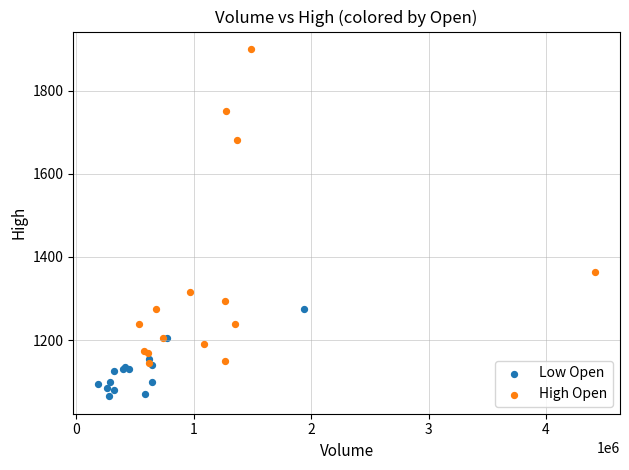

Which series contains the lowest Y value?

Low Open